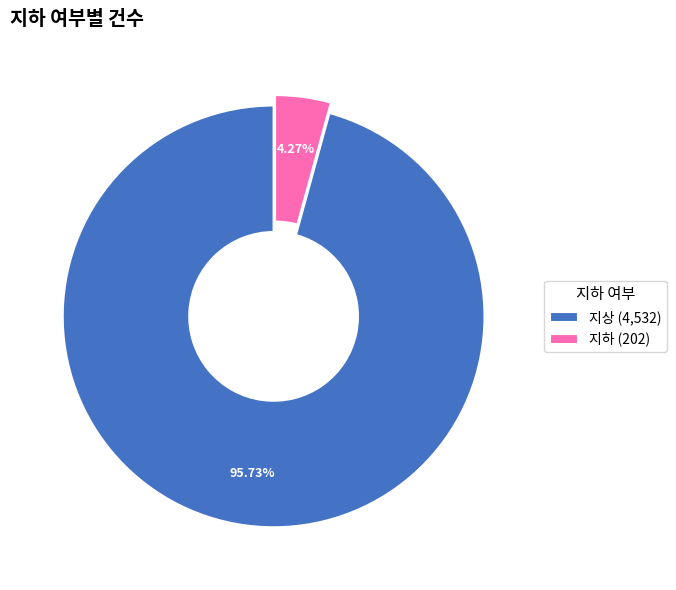

Which has a higher value, 지하 (202) or 지상 (4,532)?

지상 (4,532)